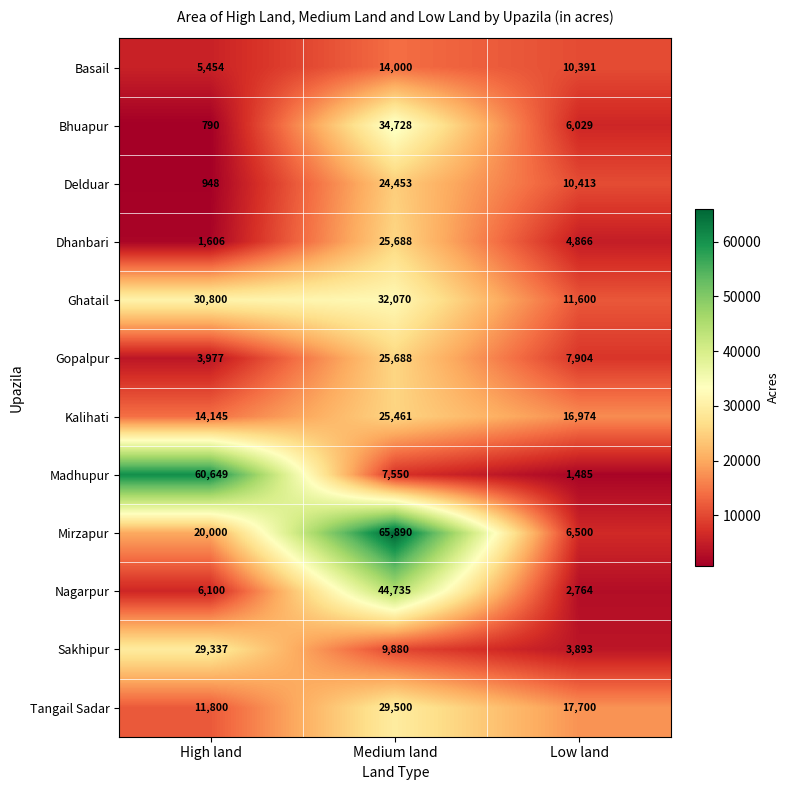

Where does the Sakhipur series first go above 9880?

High land